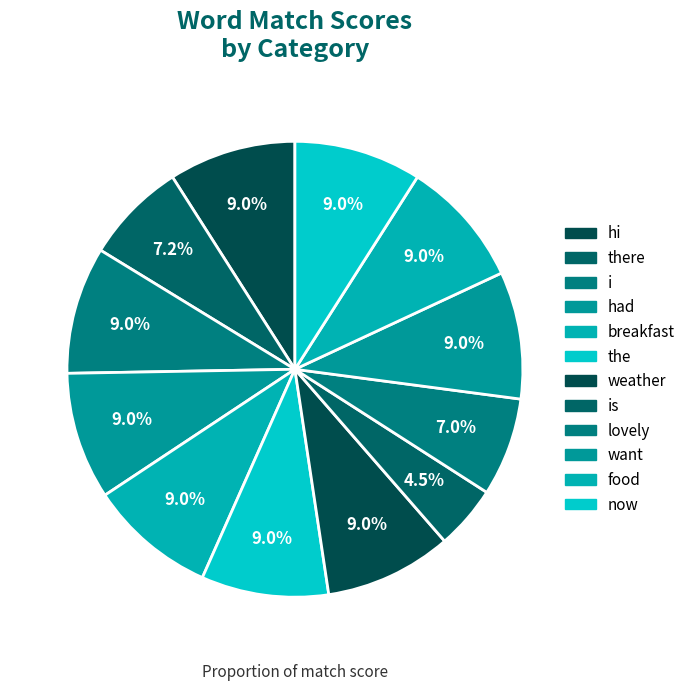

Is it true that food is 9% of the pie?

True